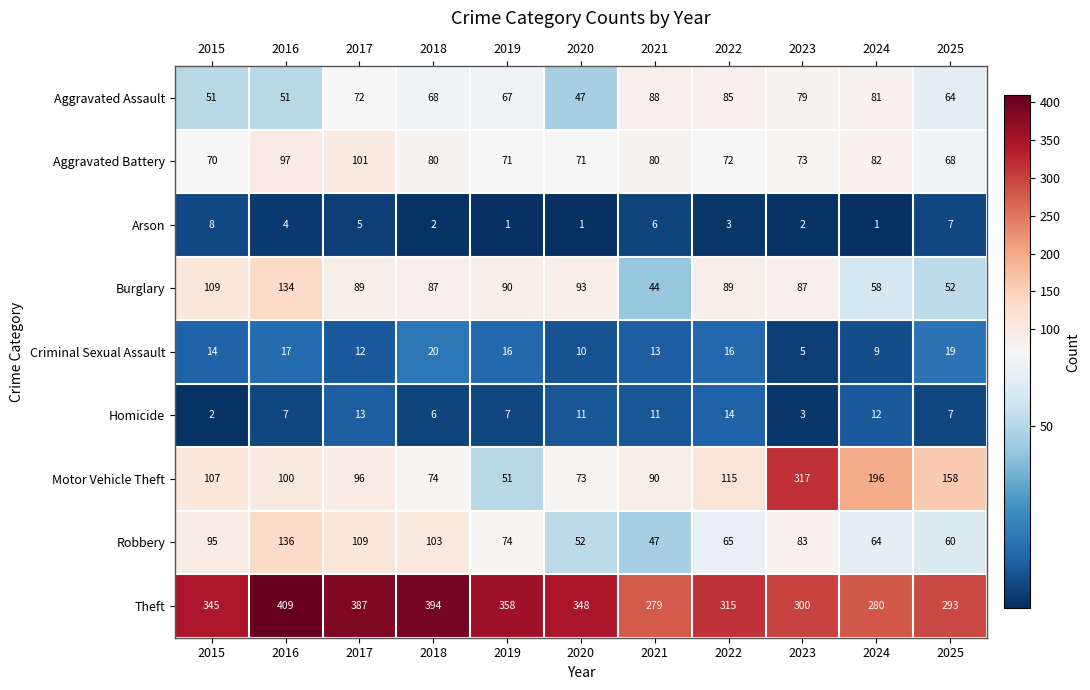

What is the total value across all series at 2020?

706